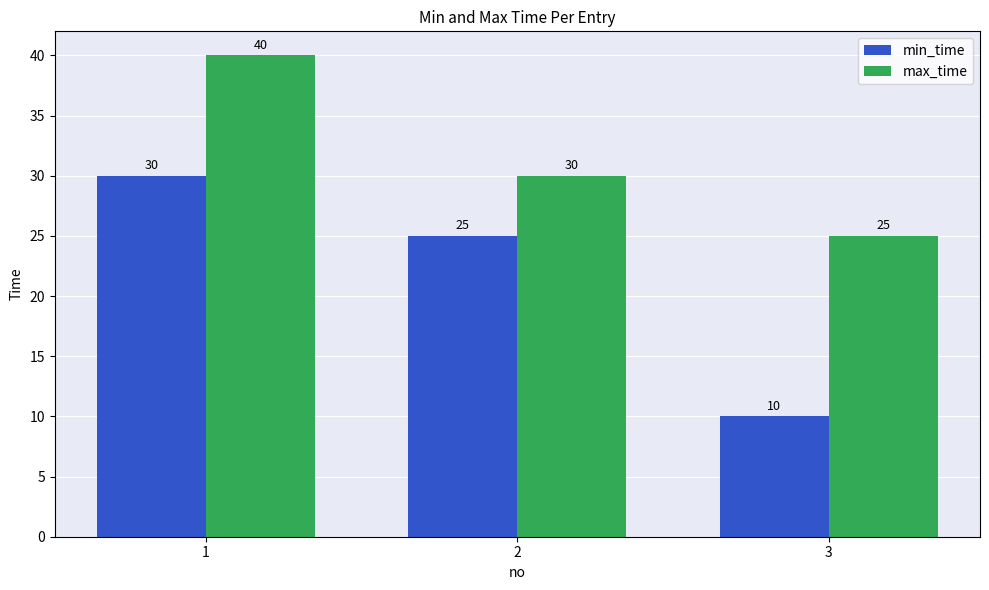

At which label does max_time reach its minimum?

3